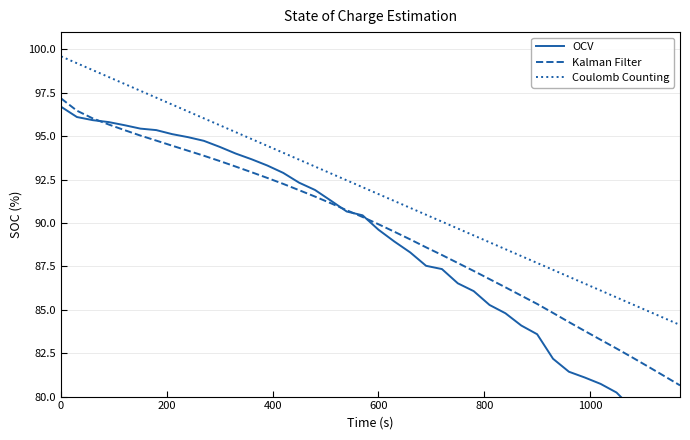

True or false: Coulomb Counting and Kalman Filter cross at least once.

False